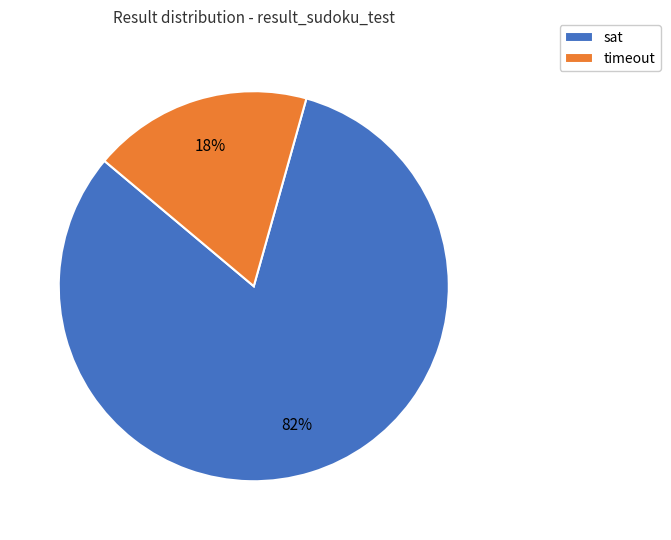

Do timeout and sat together represent more than half of the pie?

Yes